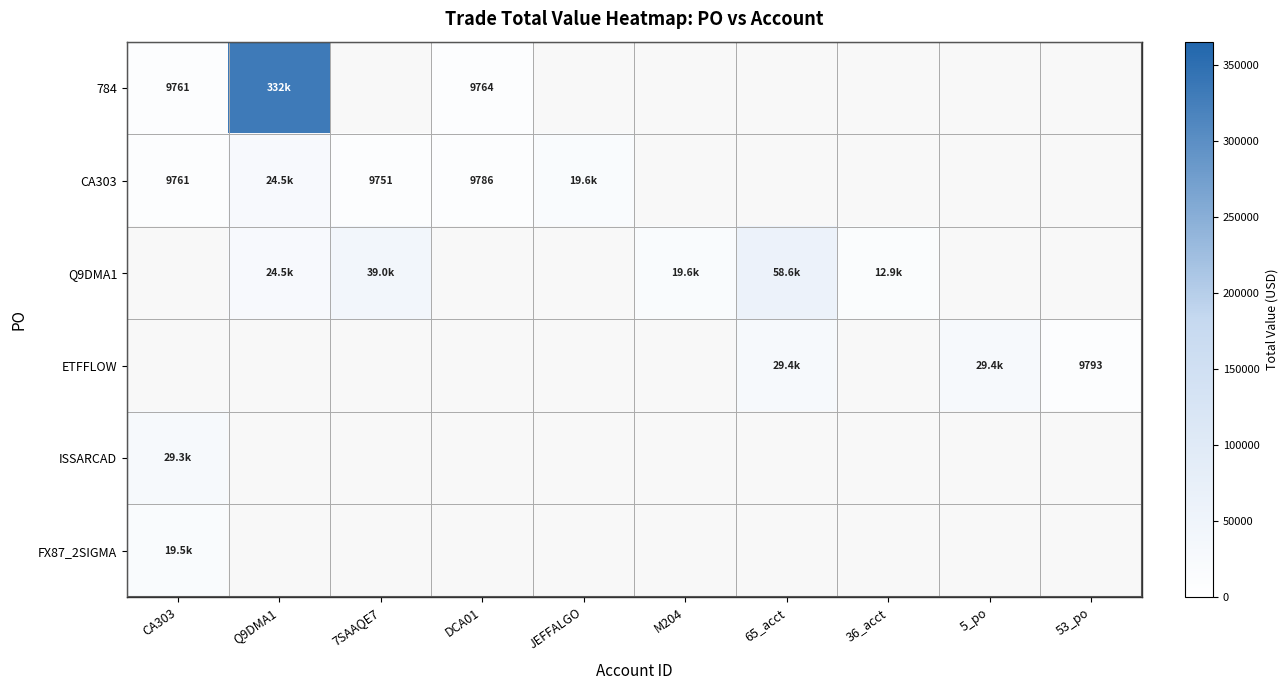

How many data points in Q9DMA1 are less than 39000?

3